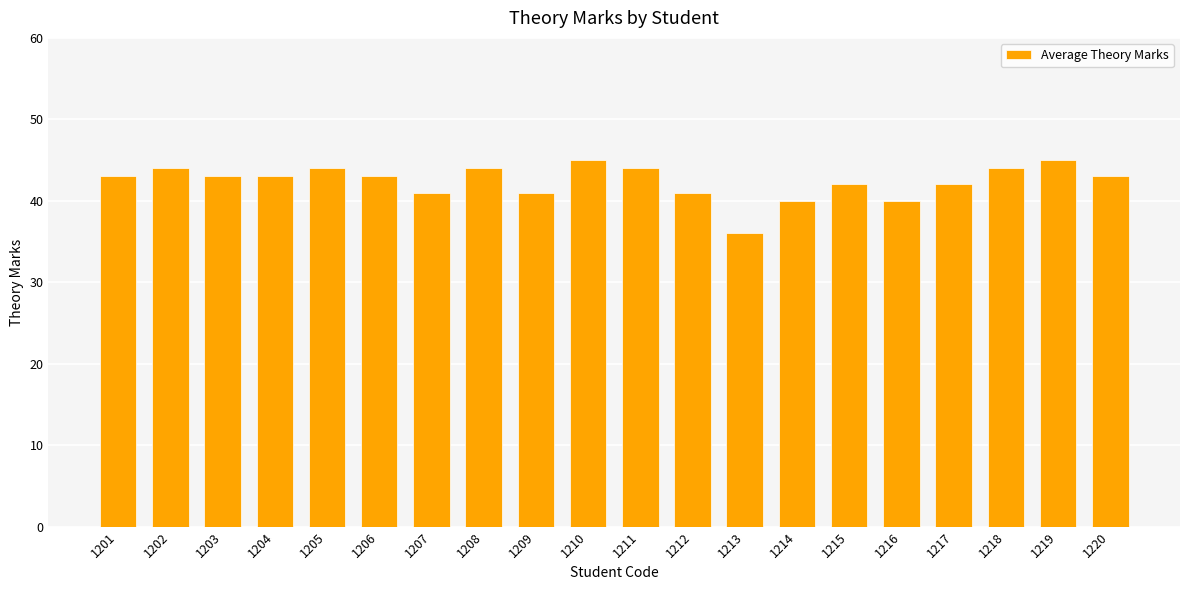

What is the value of the 8th bar from the left?

44